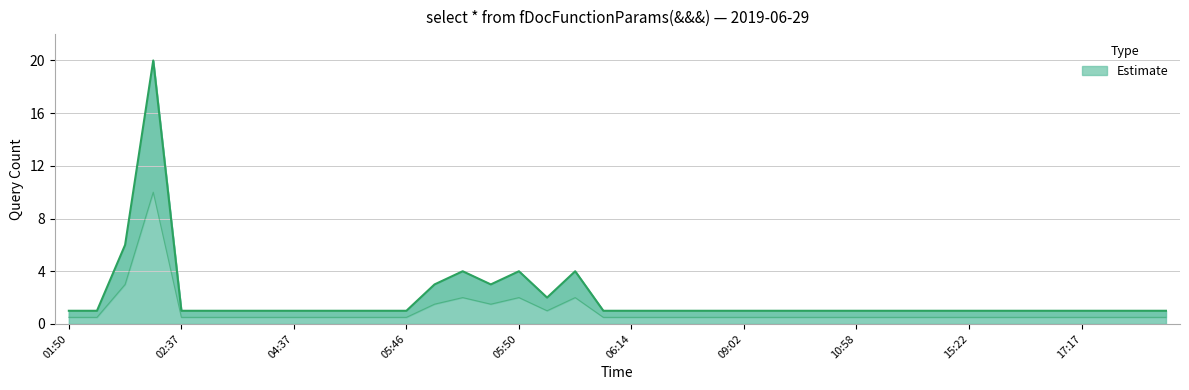

Is it true that the value at 09:02 is 1?

True